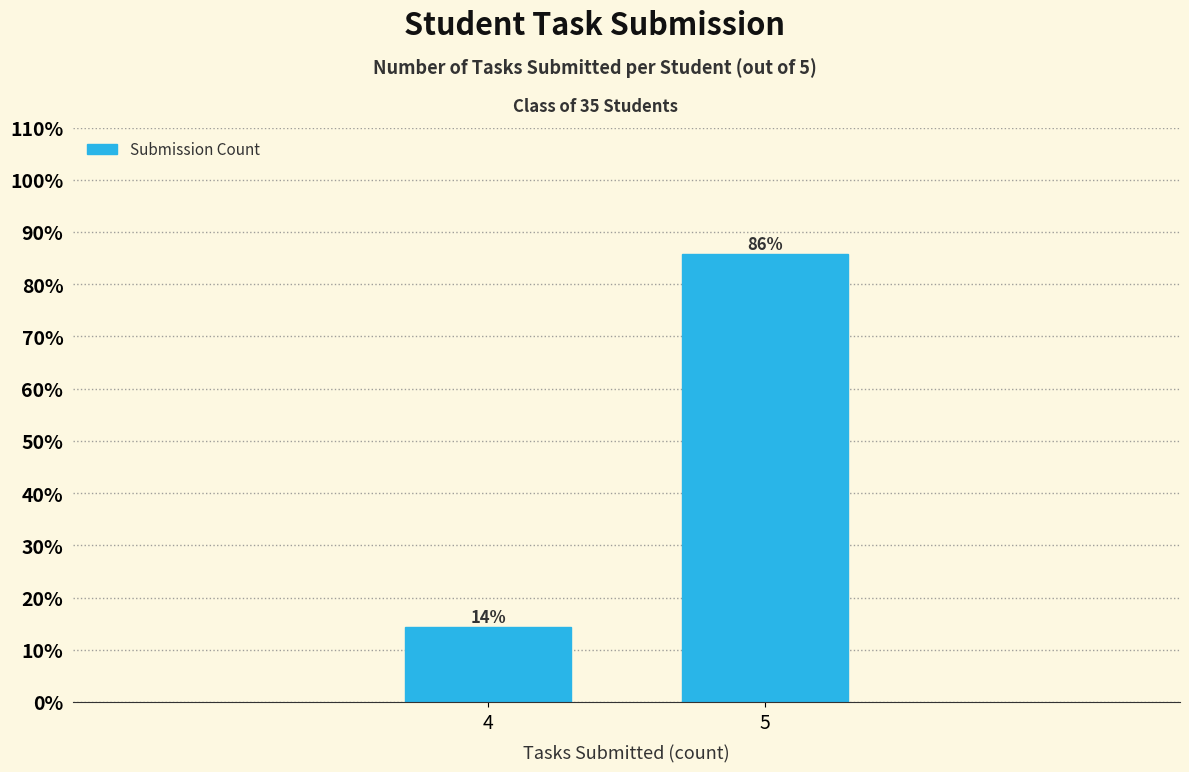

What is the smallest value displayed?

14.3